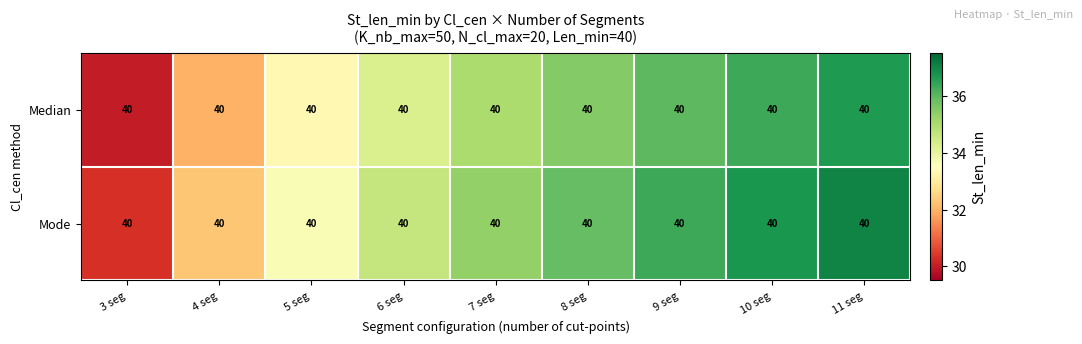

Reading left to right, transcribe all the data shown in this chart.

Median: 3 seg=40.0	4 seg=40.0	5 seg=40.0	6 seg=40.0	7 seg=40.0	8 seg=40.0	9 seg=40.0	10 seg=40.0	11 seg=40.0
Mode: 3 seg=40.0	4 seg=40.0	5 seg=40.0	6 seg=40.0	7 seg=40.0	8 seg=40.0	9 seg=40.0	10 seg=40.0	11 seg=40.0